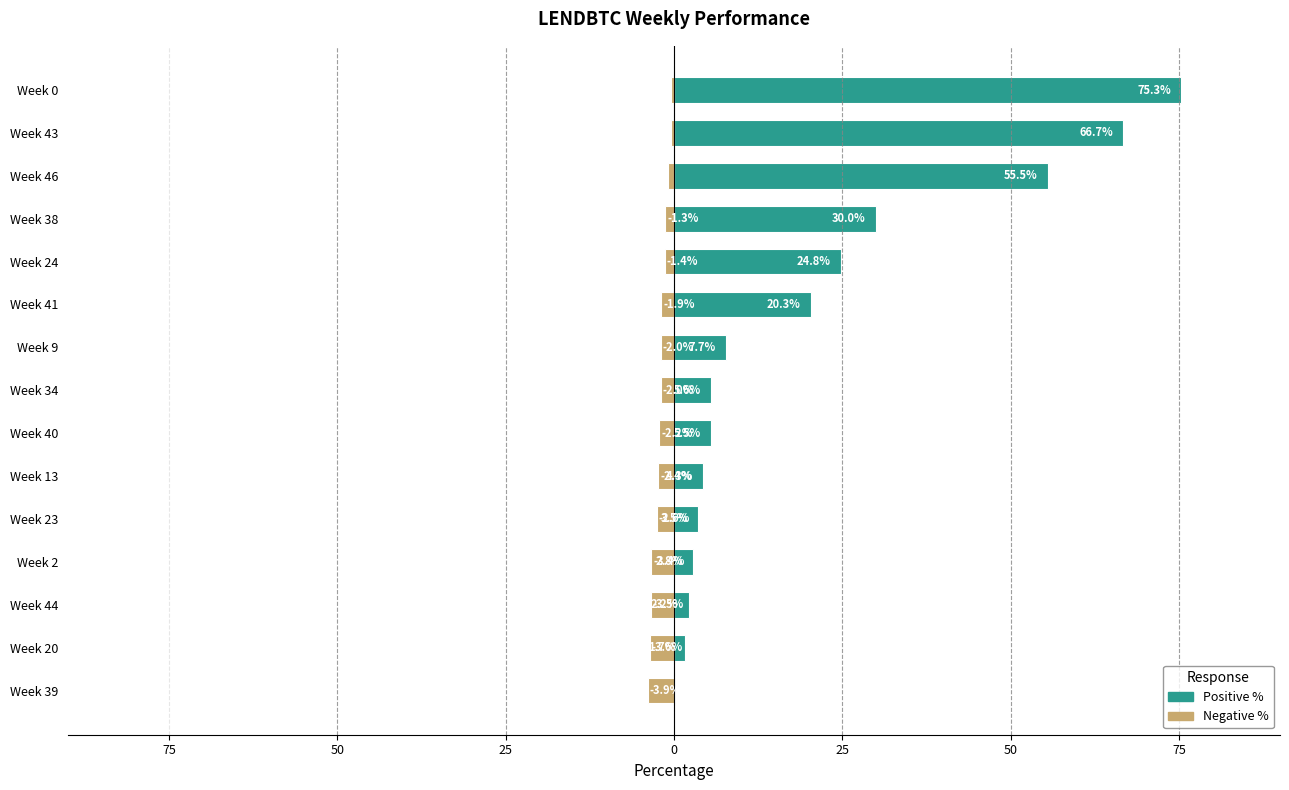

What is the value of the Negative % bar at the 11th from the left?

-2.6